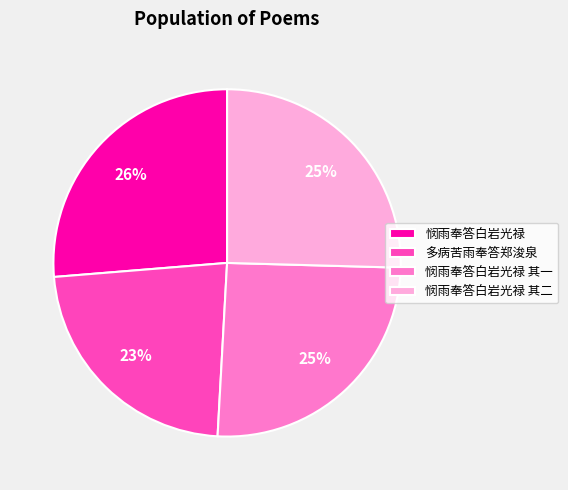

True or false: 多病苦雨奉答郑浚泉 accounts for 23% of the total.

True